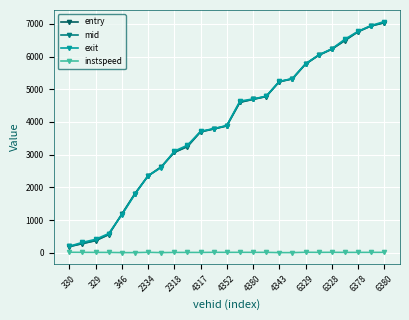

At how many categories does at least one series exceed 5869?

6